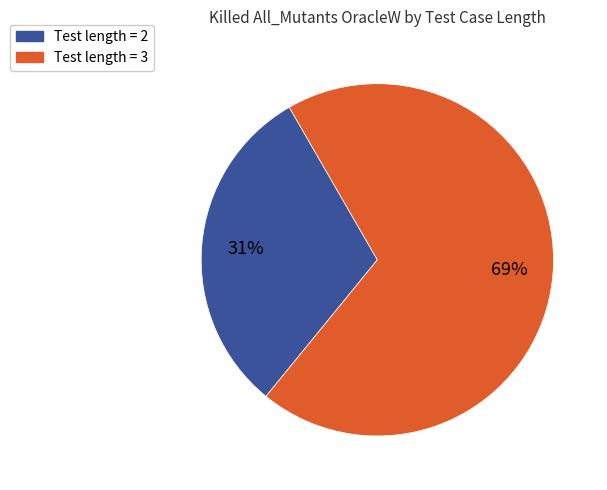

How many slices are in this pie chart?

2